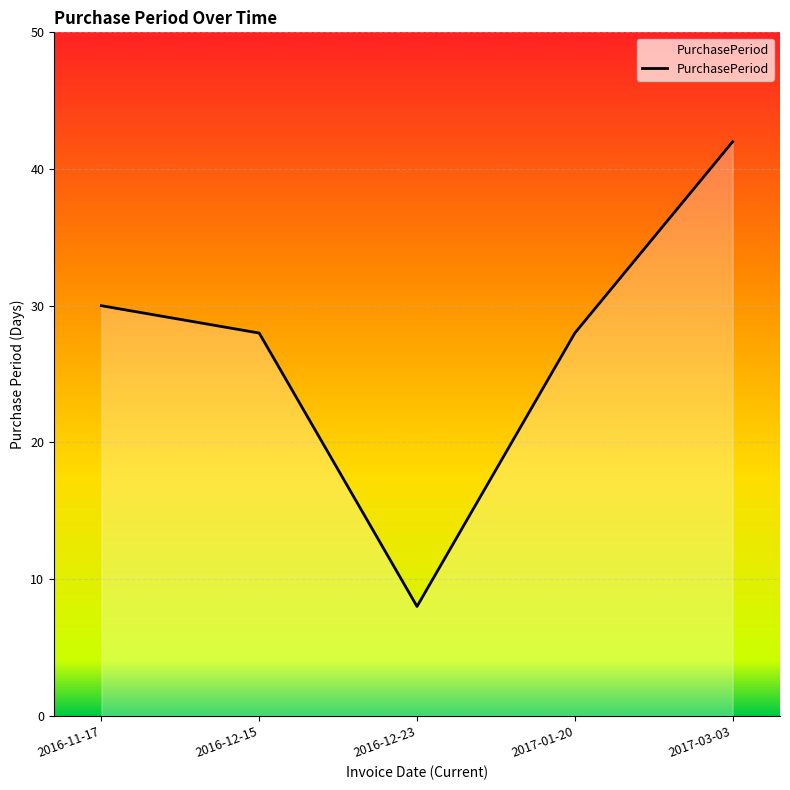

Is it true that the value at 2016-11-17 is 30?

True